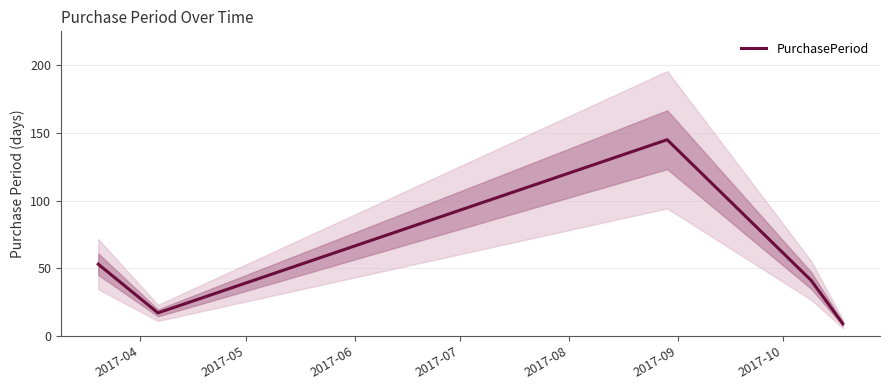

What is the minimum value for PurchasePeriod?

9